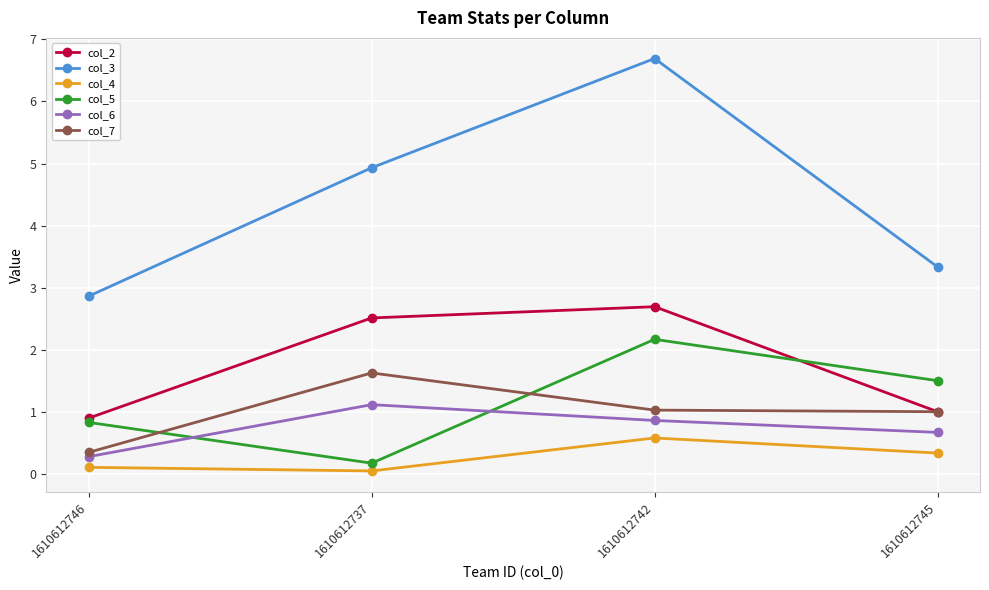

How many lines are shown in the chart?

6